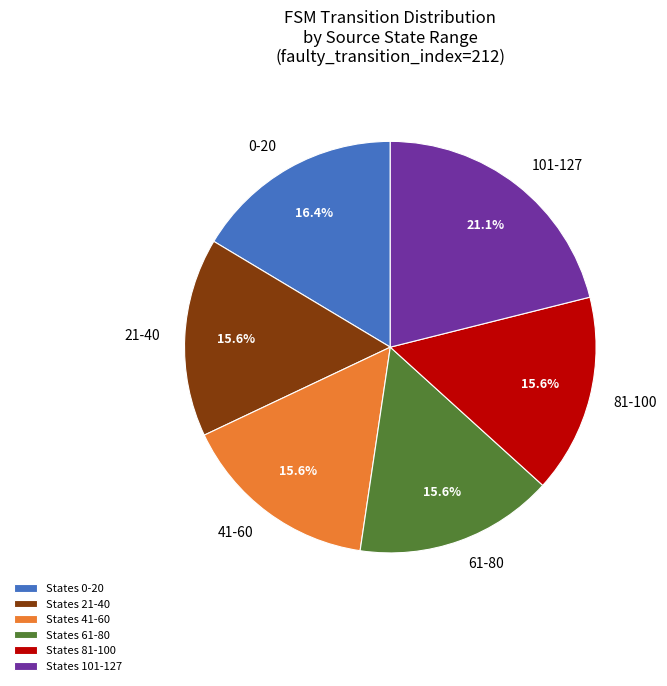

How many slices are in this pie chart?

6